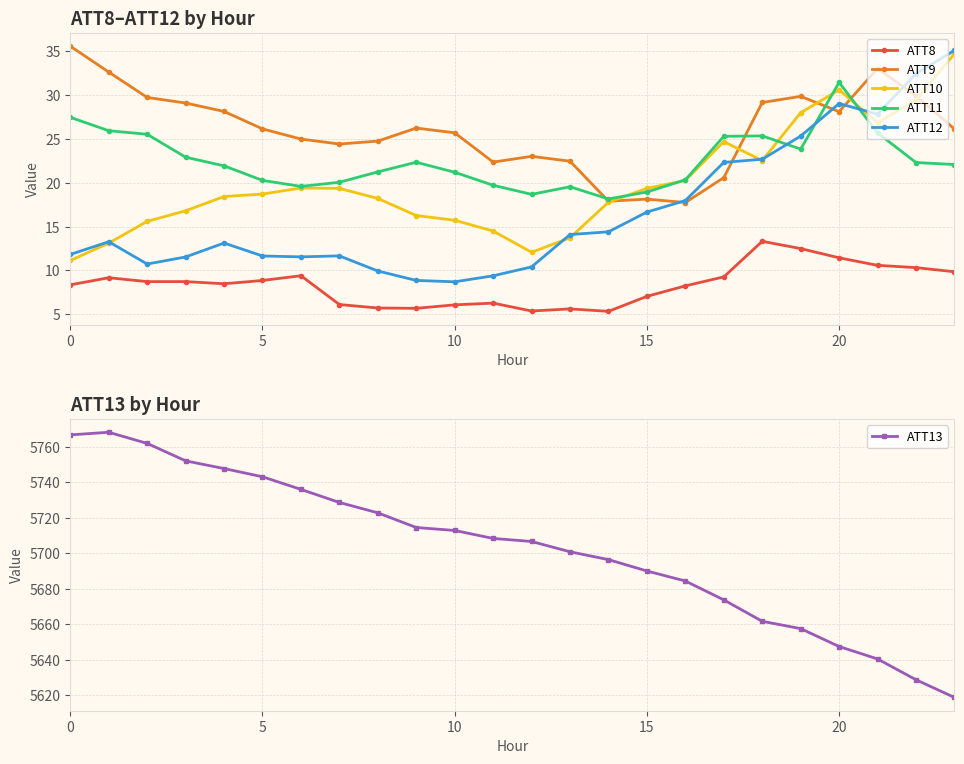

At how many categories does at least one series exceed 3162?

24